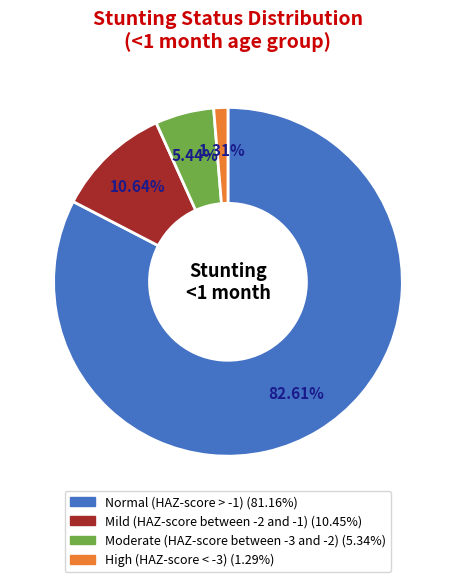

To the nearest percent, what is the combined percentage of Moderate (HAZ-score between -3 and -2) and Normal (HAZ-score > -1)?

88%